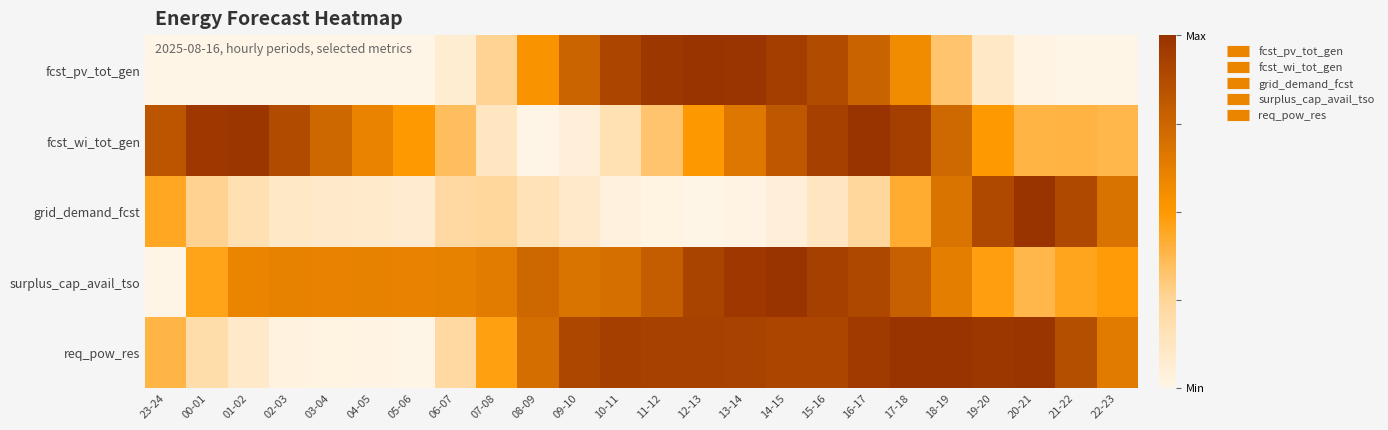

Which label corresponds to the smallest value in the chart?

23-24